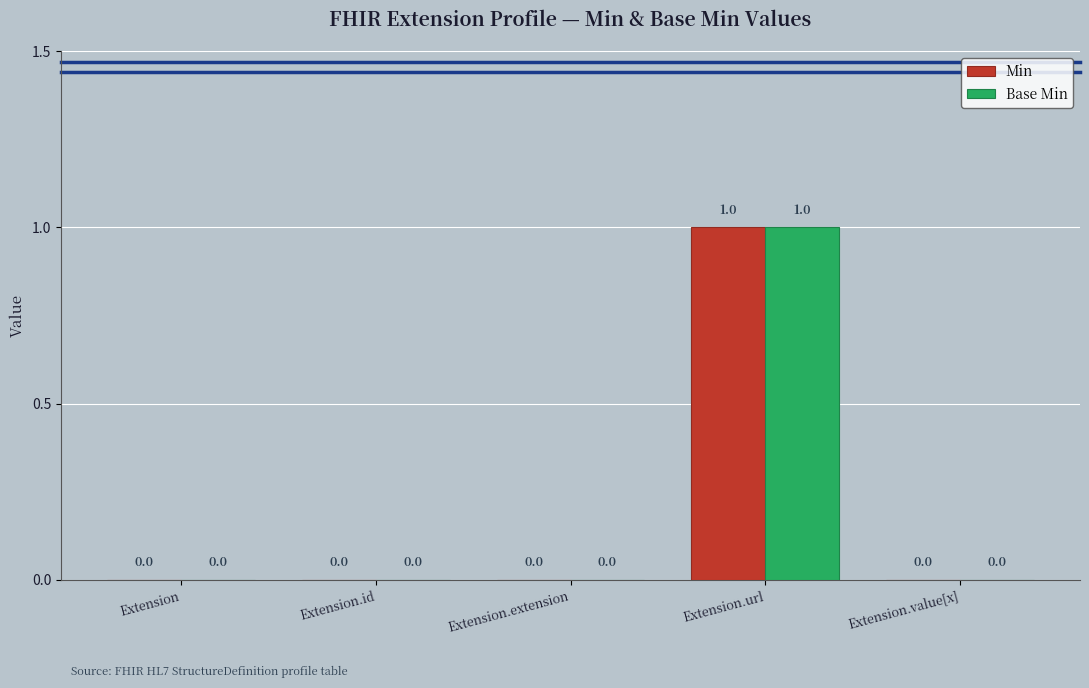

What are all the series names shown in the legend?

Min, Base Min